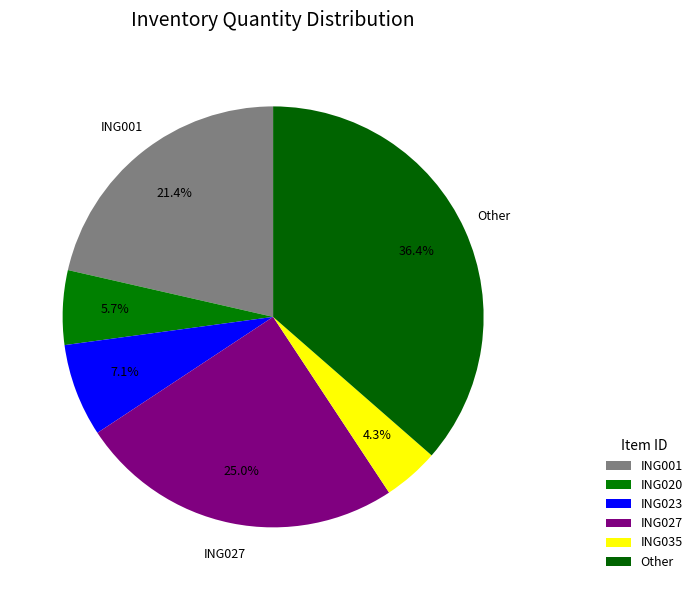

Combined, do ING001 and ING035 account for over 50%?

No